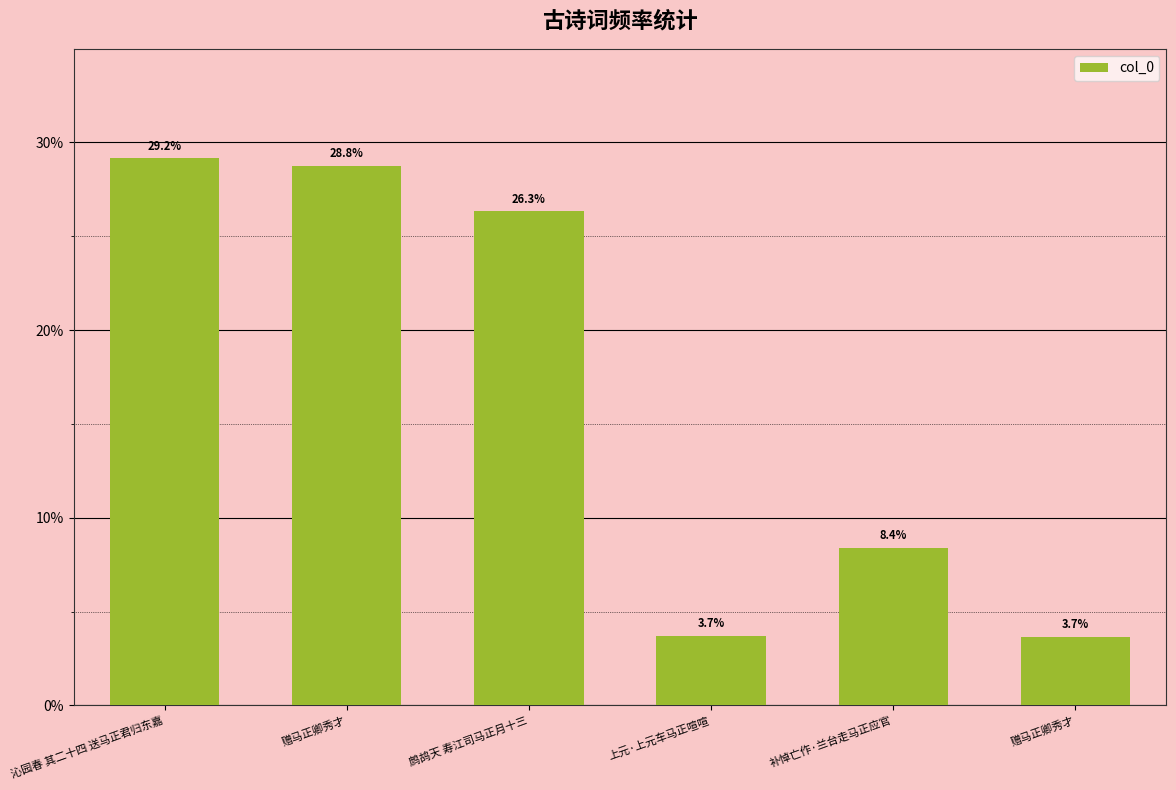

What is the difference between the maximum and minimum values?

25.5